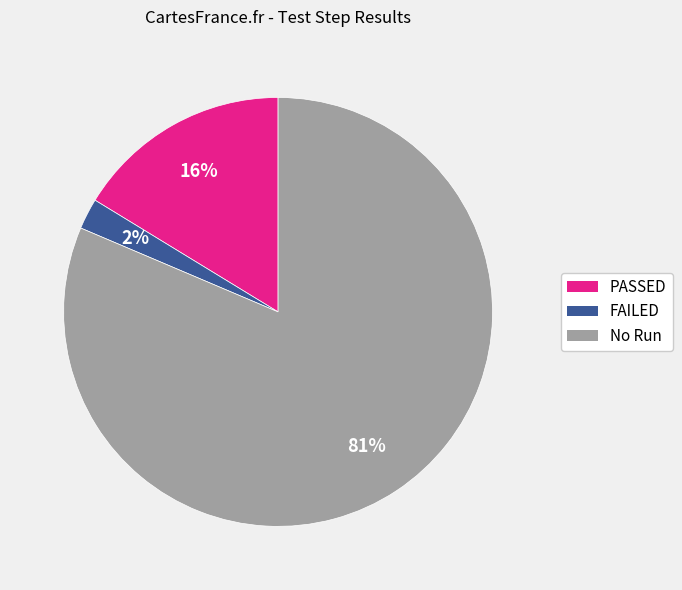

Do FAILED and PASSED together represent more than half of the pie?

No